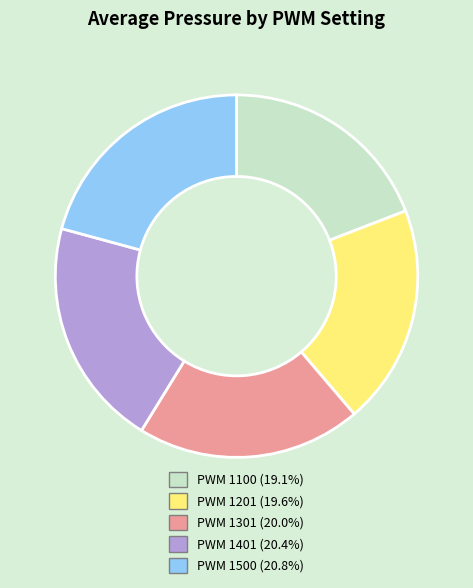

Is there any slice that represents more than half of the pie?

No